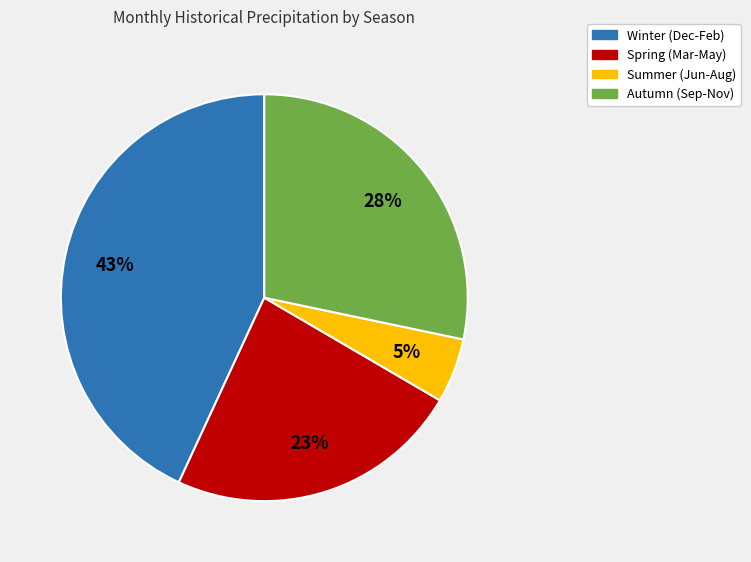

How many slices are in this pie chart?

4